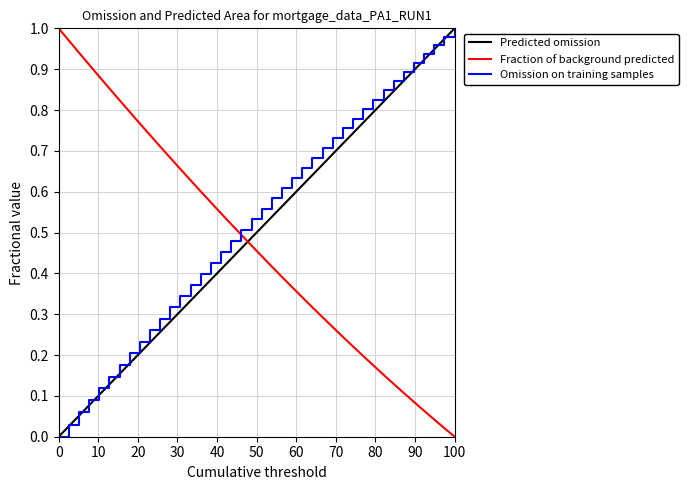

Which category has the highest value in the Omission on training samples series?

100